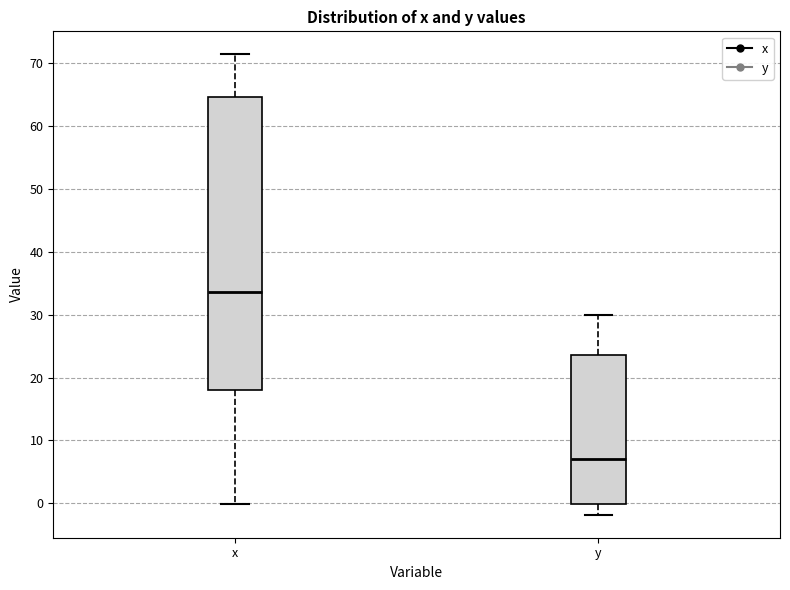

Which box's median line is the lowest?

y